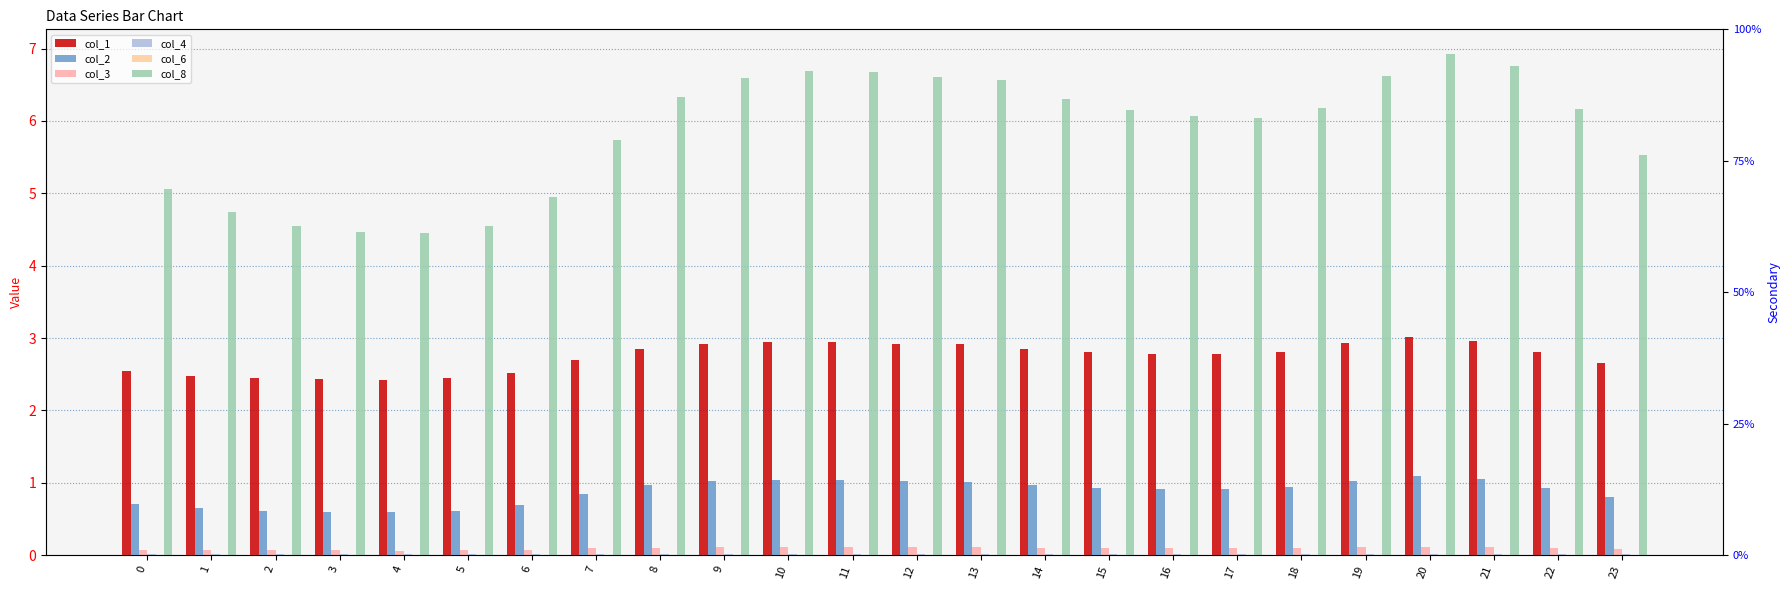

Reading left to right, what are all the values shown in this chart?

col_1: 0=2.5	1=2.5	2=2.4	3=2.4	4=2.4	5=2.4	6=2.5	7=2.7	8=2.8	9=2.9	10=2.9	11=2.9	12=2.9	13=2.9	14=2.8	15=2.8	16=2.8	17=2.8	18=2.8	19=2.9	20=3.0	21=3.0	22=2.8	23=2.6
col_2: 0=0.7	1=0.6	2=0.6	3=0.6	4=0.6	5=0.6	6=0.7	7=0.8	8=1.0	9=1.0	10=1.0	11=1.0	12=1.0	13=1.0	14=1.0	15=0.9	16=0.9	17=0.9	18=0.9	19=1.0	20=1.1	21=1.1	22=0.9	23=0.8
col_3: 0=0.1	1=0.1	2=0.1	3=0.1	4=0.1	5=0.1	6=0.1	7=0.1	8=0.1	9=0.1	10=0.1	11=0.1	12=0.1	13=0.1	14=0.1	15=0.1	16=0.1	17=0.1	18=0.1	19=0.1	20=0.1	21=0.1	22=0.1	23=0.1
col_4: 0=0.0	1=0.0	2=0.0	3=0.0	4=0.0	5=0.0	6=0.0	7=0.0	8=0.0	9=0.0	10=0.0	11=0.0	12=0.0	13=0.0	14=0.0	15=0.0	16=0.0	17=0.0	18=0.0	19=0.0	20=0.0	21=0.0	22=0.0	23=0.0
col_6: 0=0.0	1=0.0	2=0.0	3=0.0	4=0.0	5=0.0	6=0.0	7=0.0	8=0.0	9=0.0	10=0.0	11=0.0	12=0.0	13=0.0	14=0.0	15=0.0	16=0.0	17=0.0	18=0.0	19=0.0	20=0.0	21=0.0	22=0.0	23=0.0
col_8: 0=5.1	1=4.7	2=4.5	3=4.5	4=4.5	5=4.5	6=4.9	7=5.7	8=6.3	9=6.6	10=6.7	11=6.7	12=6.6	13=6.6	14=6.3	15=6.2	16=6.1	17=6.0	18=6.2	19=6.6	20=6.9	21=6.8	22=6.2	23=5.5